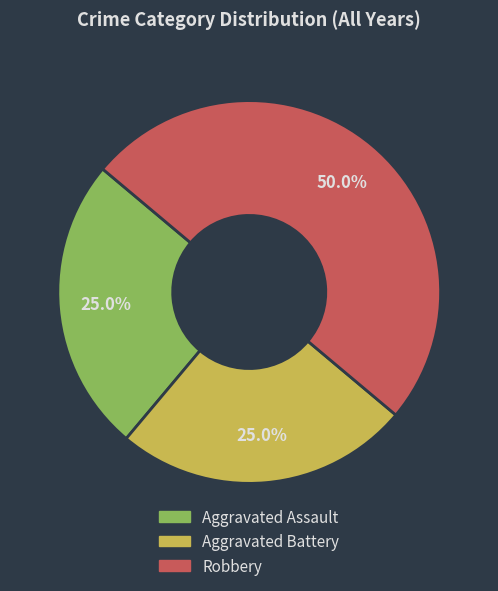

Count the number of slices in the pie.

3